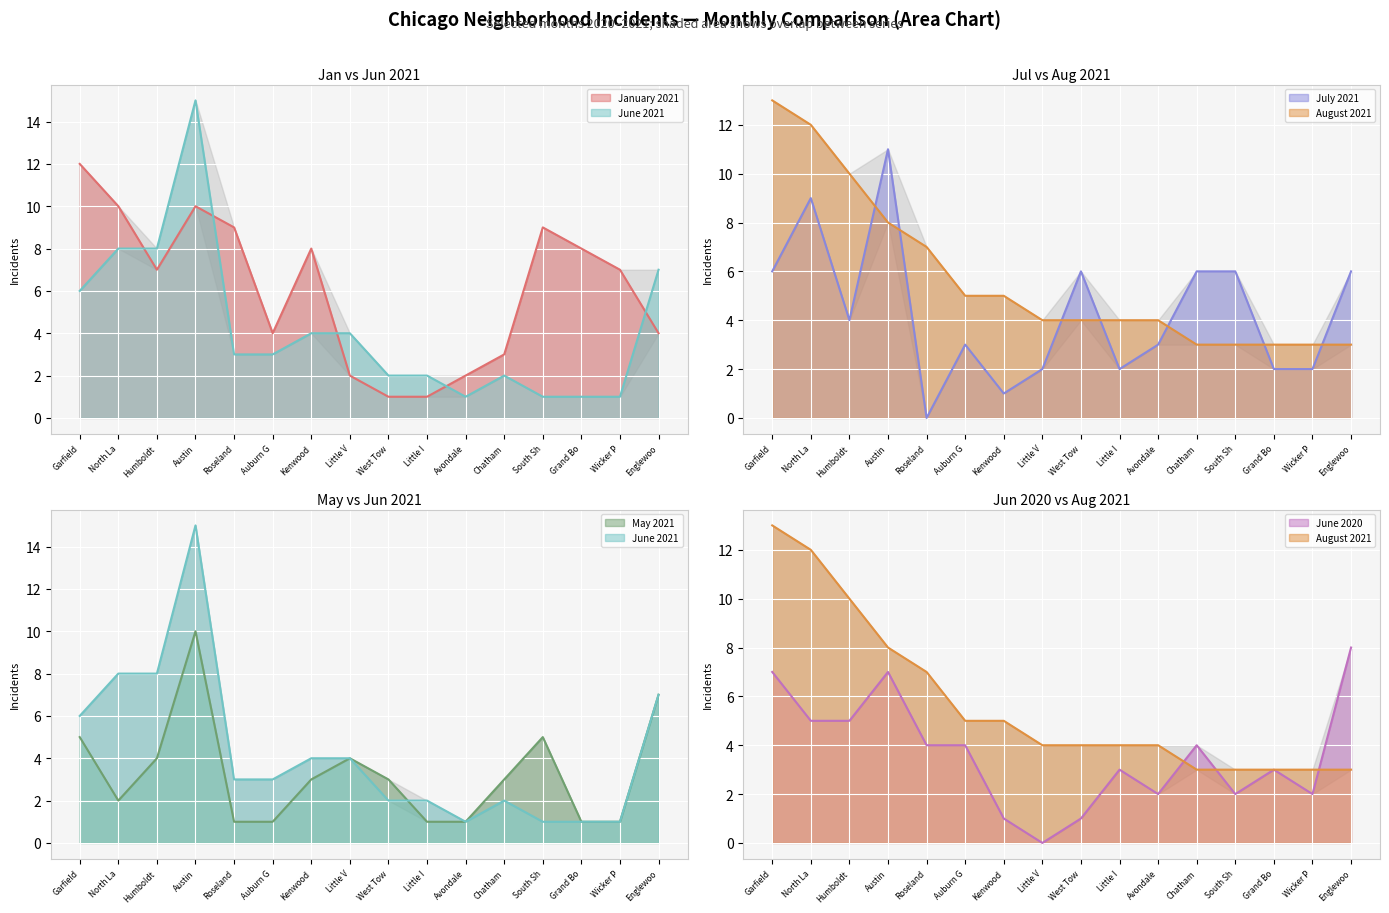

True or false: May 2021 and July 2021 cross at least once.

True